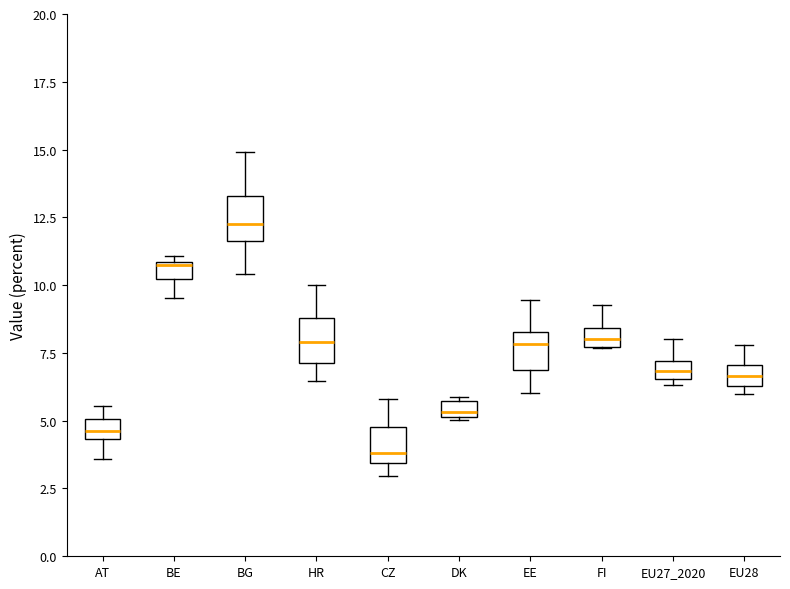

Where is the upper edge of the box for EE on the y-axis? The values are not printed on the chart, so give them approximately, as read against the axis.

8.5